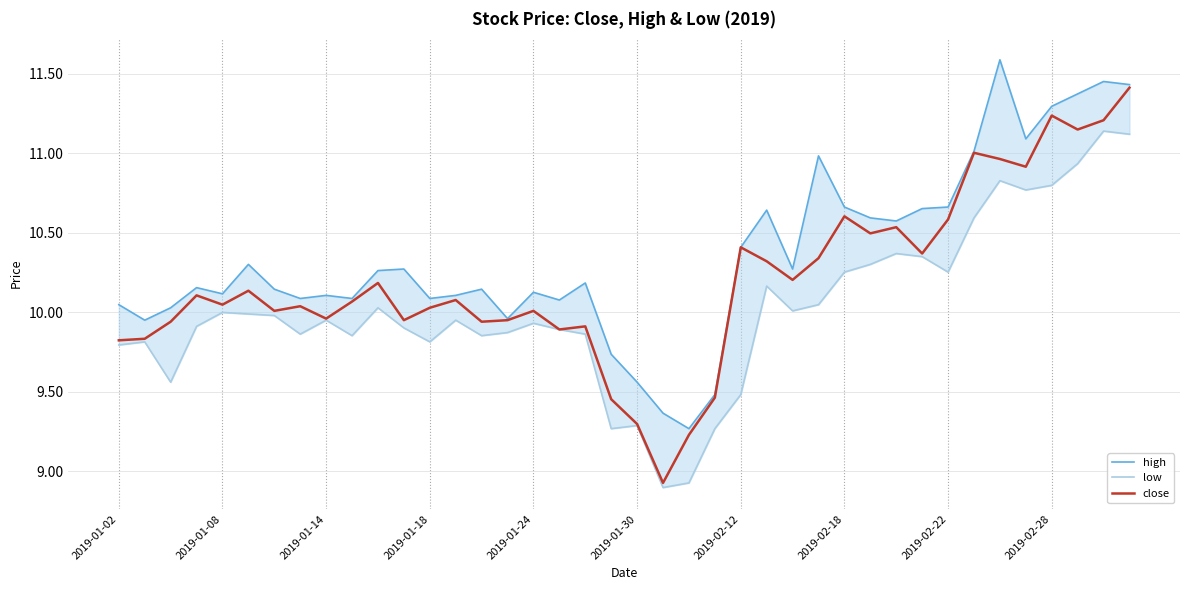

Does the chart have visible grid lines?

Yes